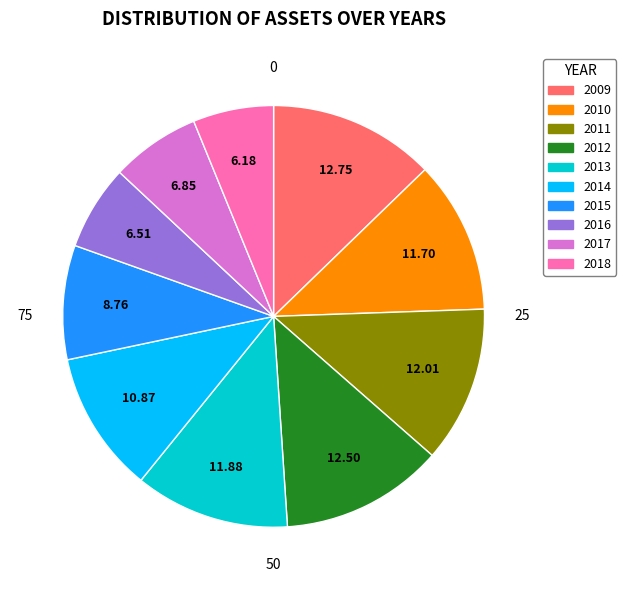

Is there any slice that represents more than half of the pie?

No